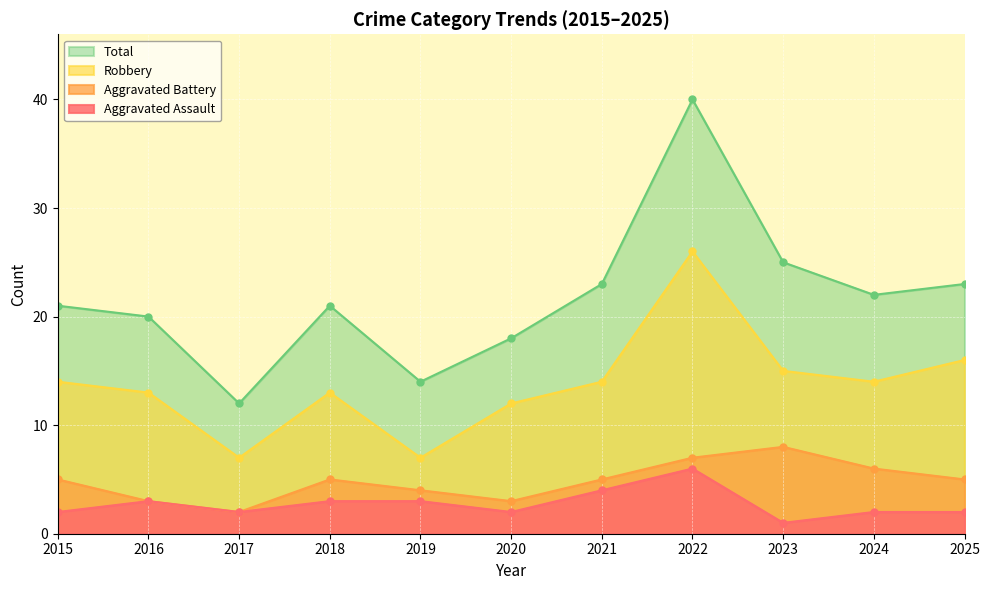

The value of Aggravated Battery at 2024 is 8. True or false?

False